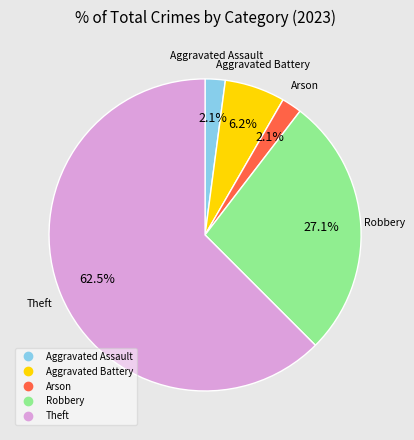

Is there a majority slice in this chart?

Yes